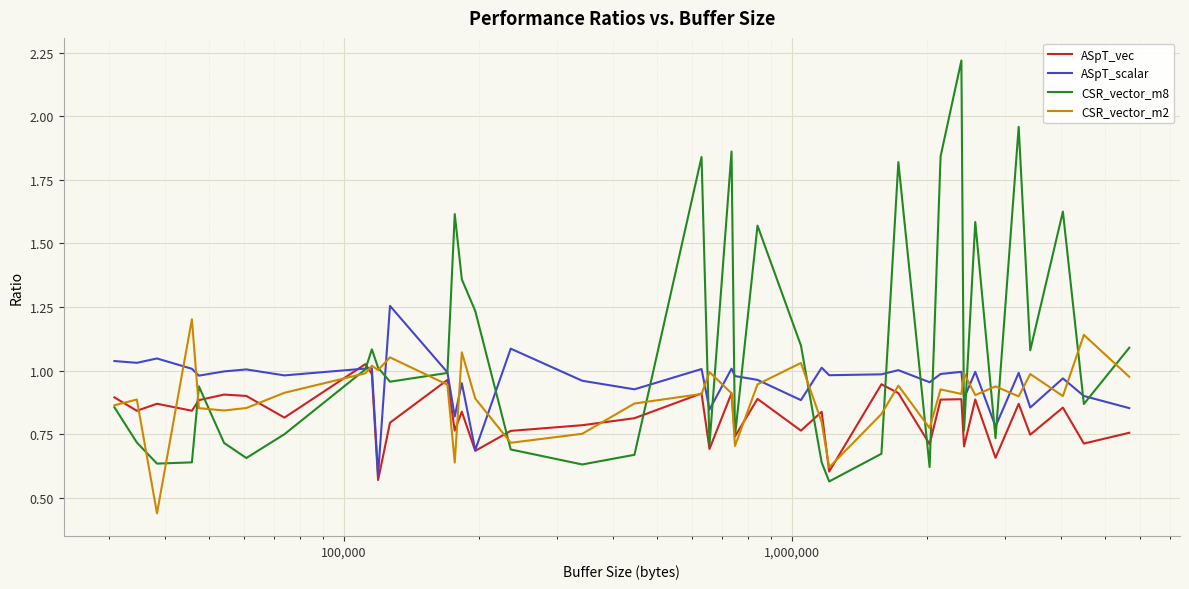

Which series has the largest total across all categories?

CSR_vector_m8